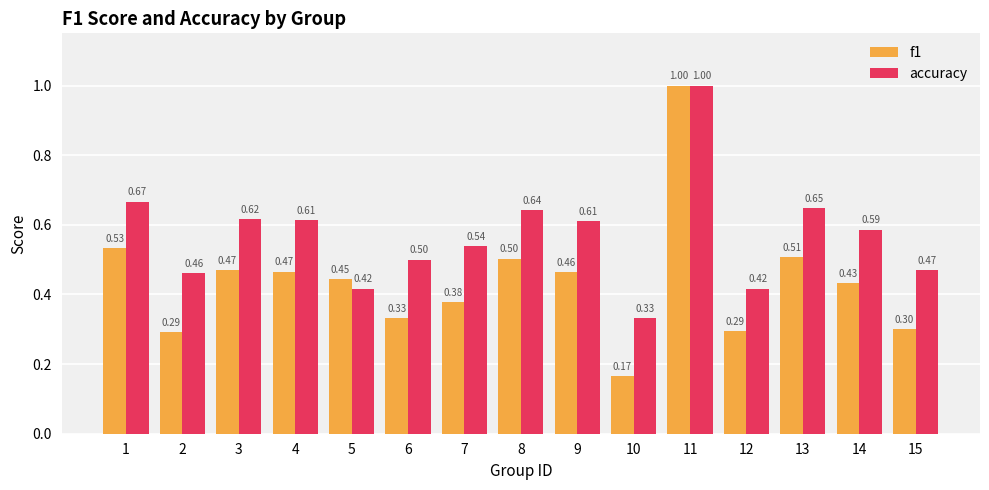

At which category is the sum across all series the highest?

11